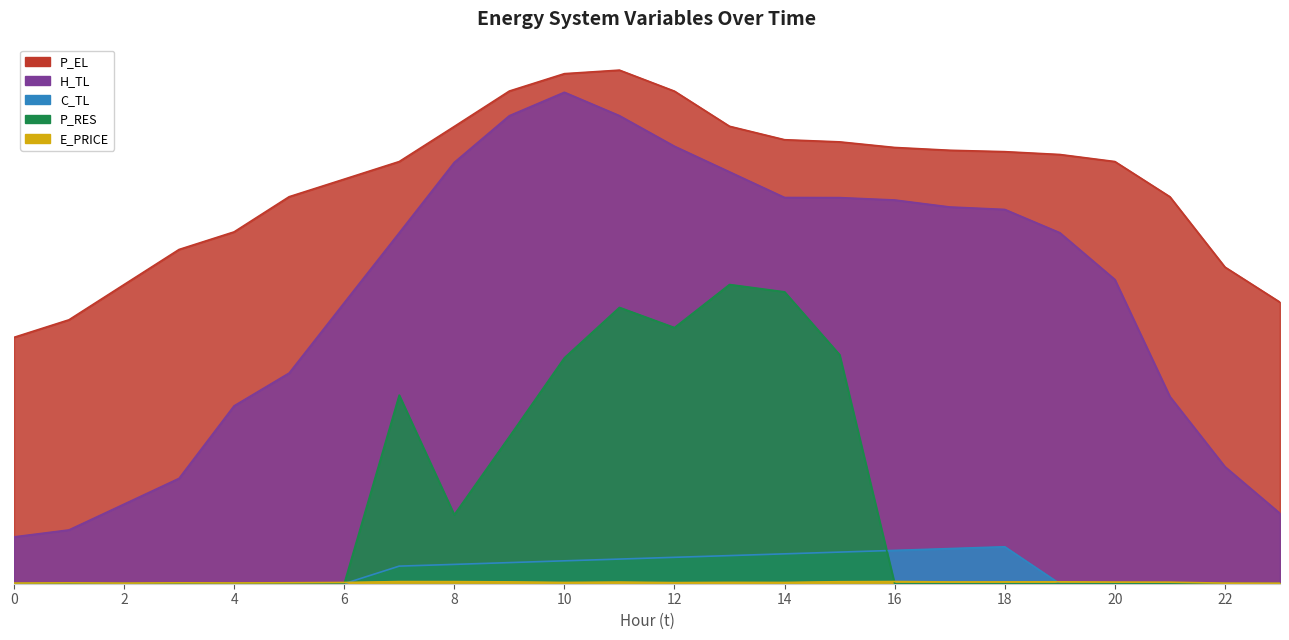

Where is the first local minimum for P_RES?

8